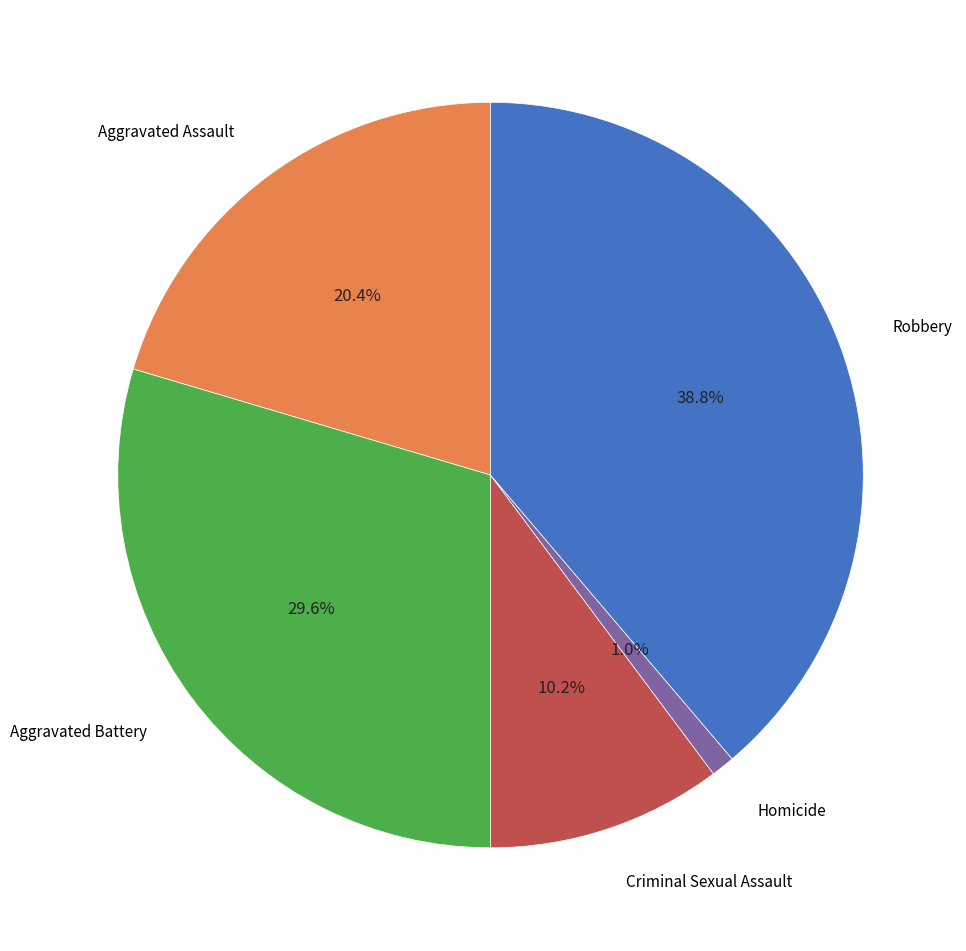

Does any single category account for the majority?

No